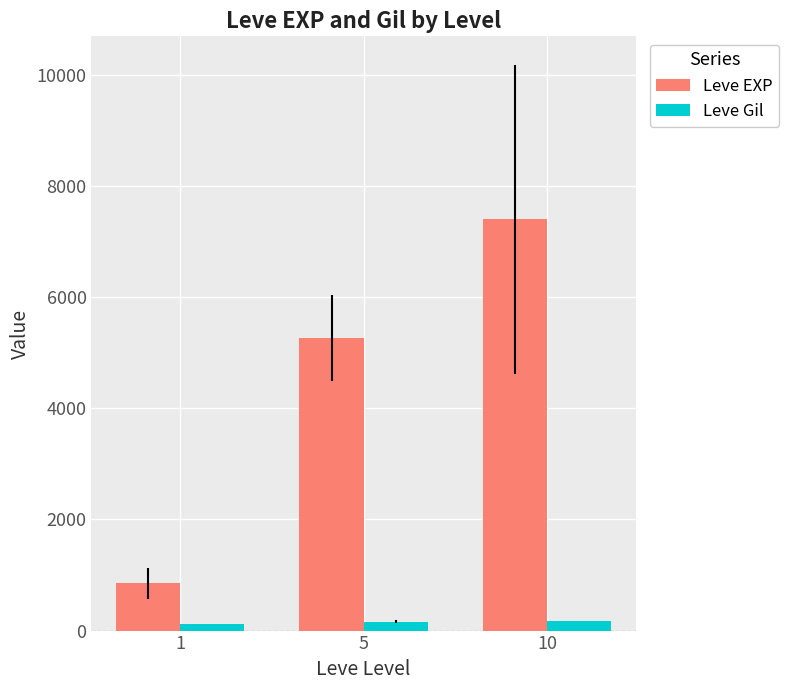

Which series has the widest spread of values?

Leve EXP